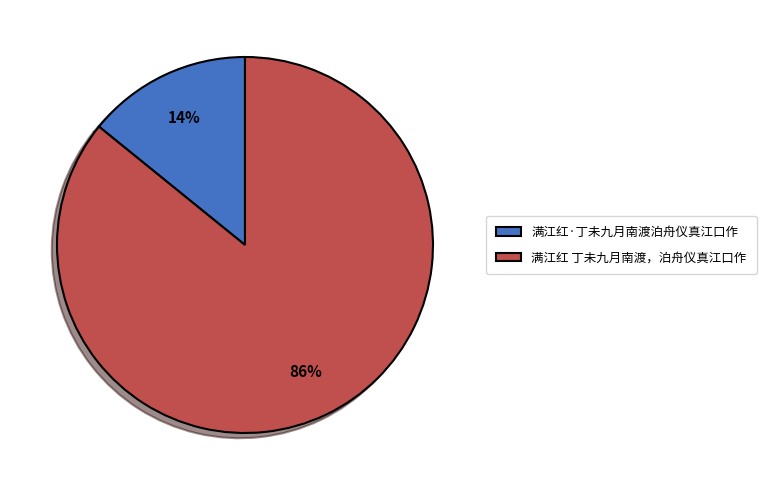

Is it true that 满江红 丁未九月南渡，泊舟仪真江口作 is 99% of the pie?

False